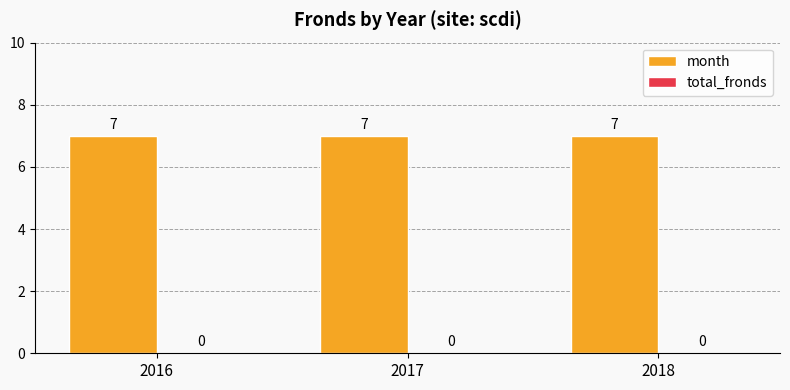

Which series has the largest range (max minus min)?

month